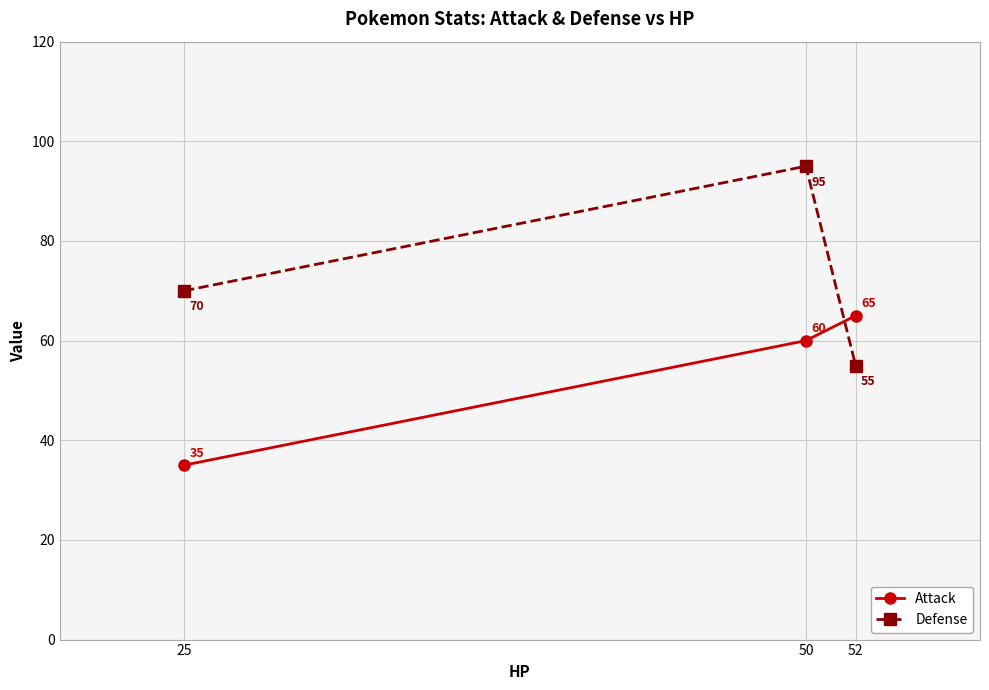

Which series has the largest range (max minus min)?

Defense